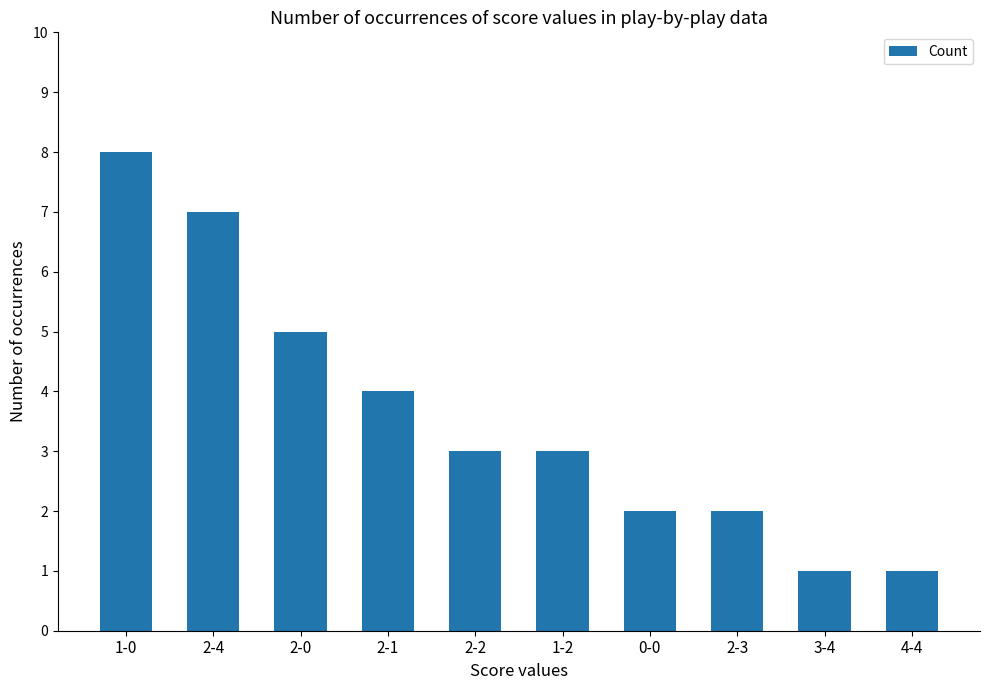

What is the difference between the maximum and minimum values?

7